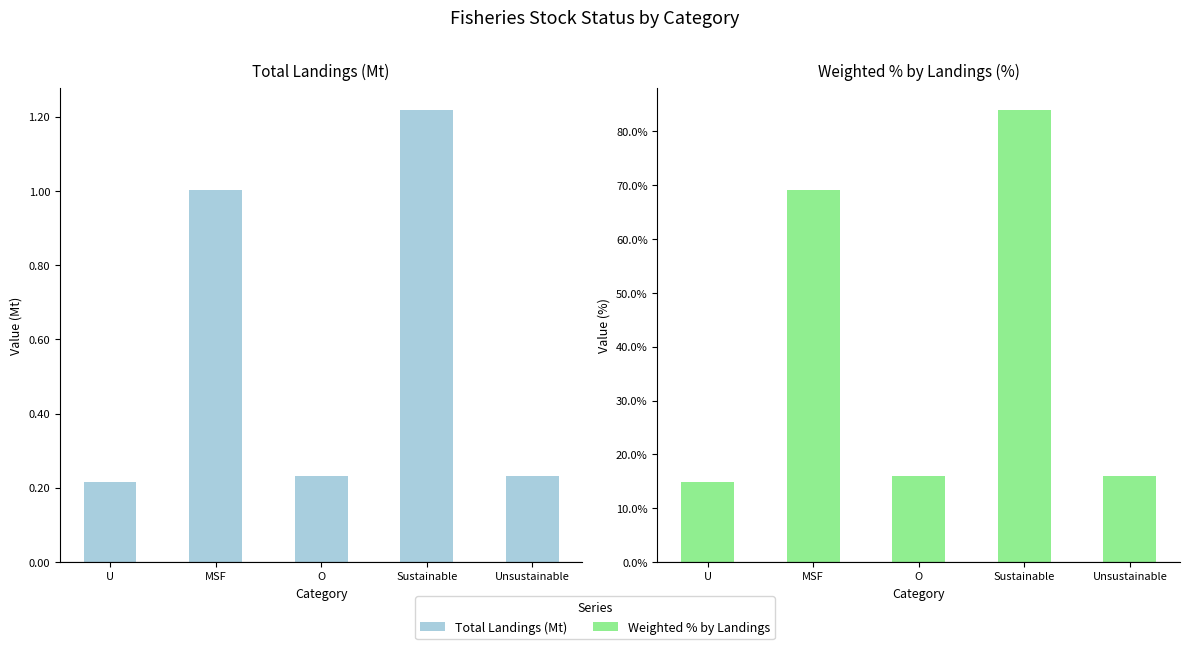

At which category is the sum across all series the highest?

Sustainable